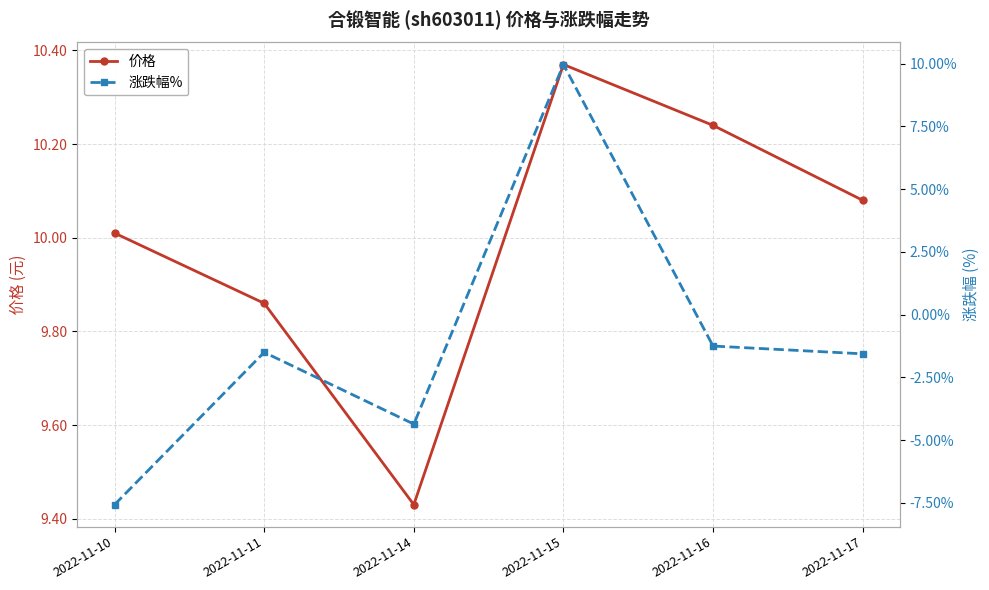

At 2022-11-16, list the series in order from smallest to largest.

涨跌幅%, 价格